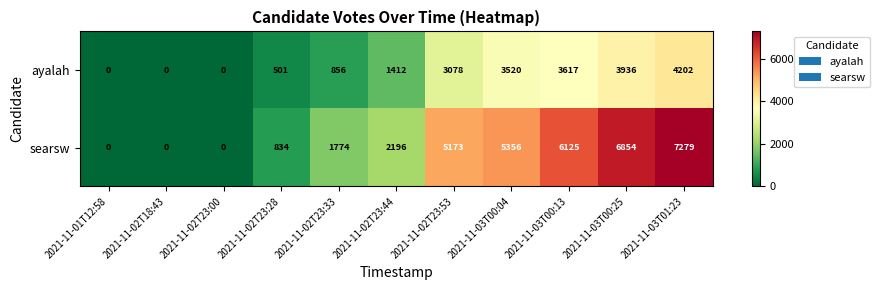

What is the greatest value displayed?

7279